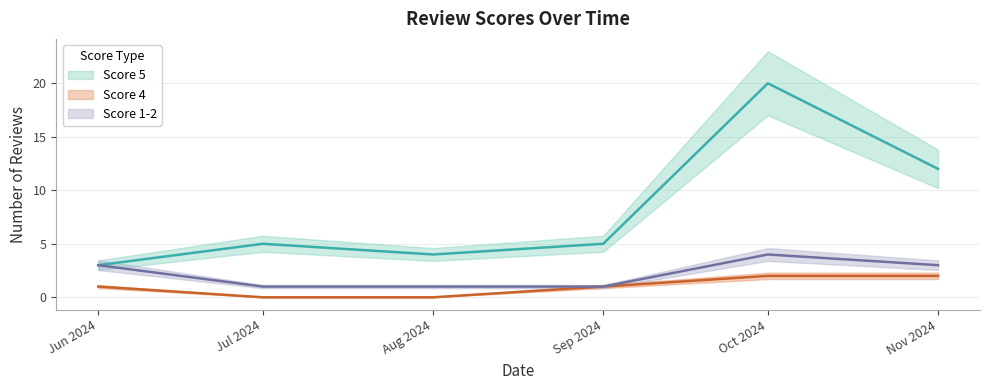

What is the sum of the Score 4 values at Aug 2024 and Sep 2024?

1